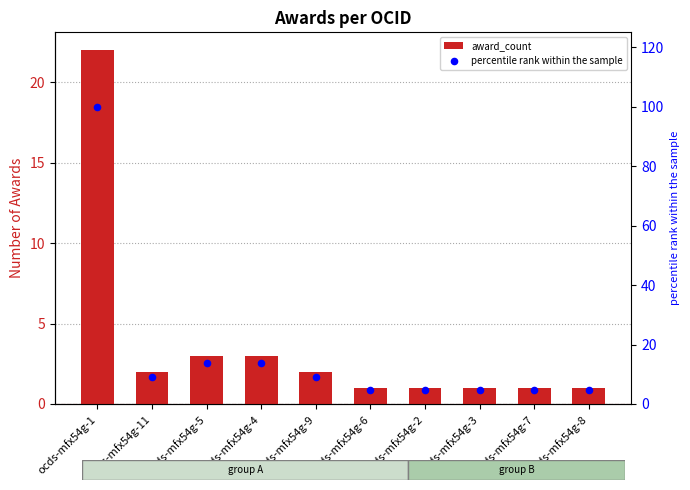

Is the value of award_count at ocds-mfx54g-5 greater than the value of percentile rank within the sample at ocds-mfx54g-7?

No